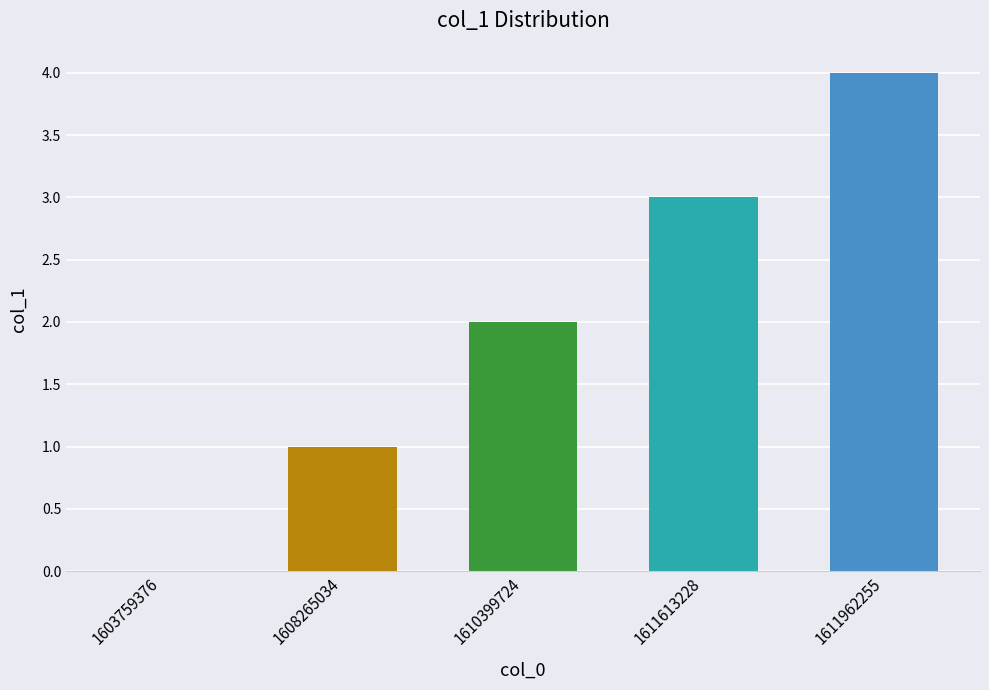

Which has a higher value, 1608265034 or 1603759376?

1608265034